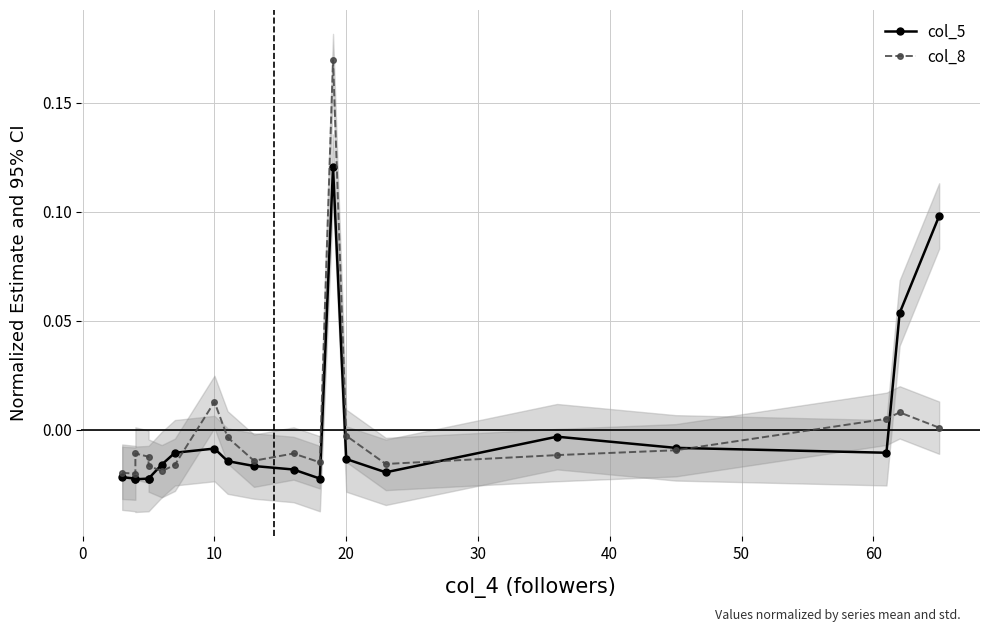

The col_8 series shows 0.0 at 10. True or false?

False